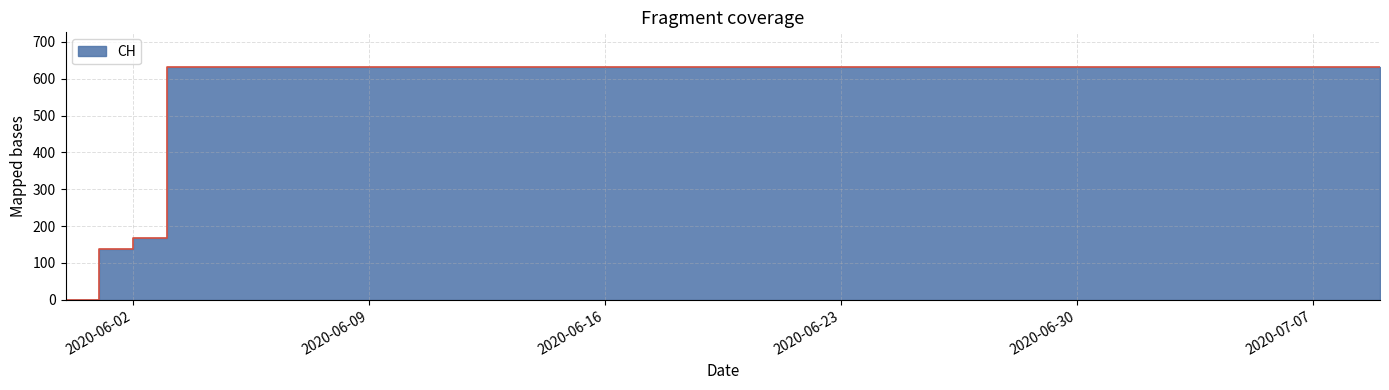

At which label is the value closest to 315?

2020-06-02